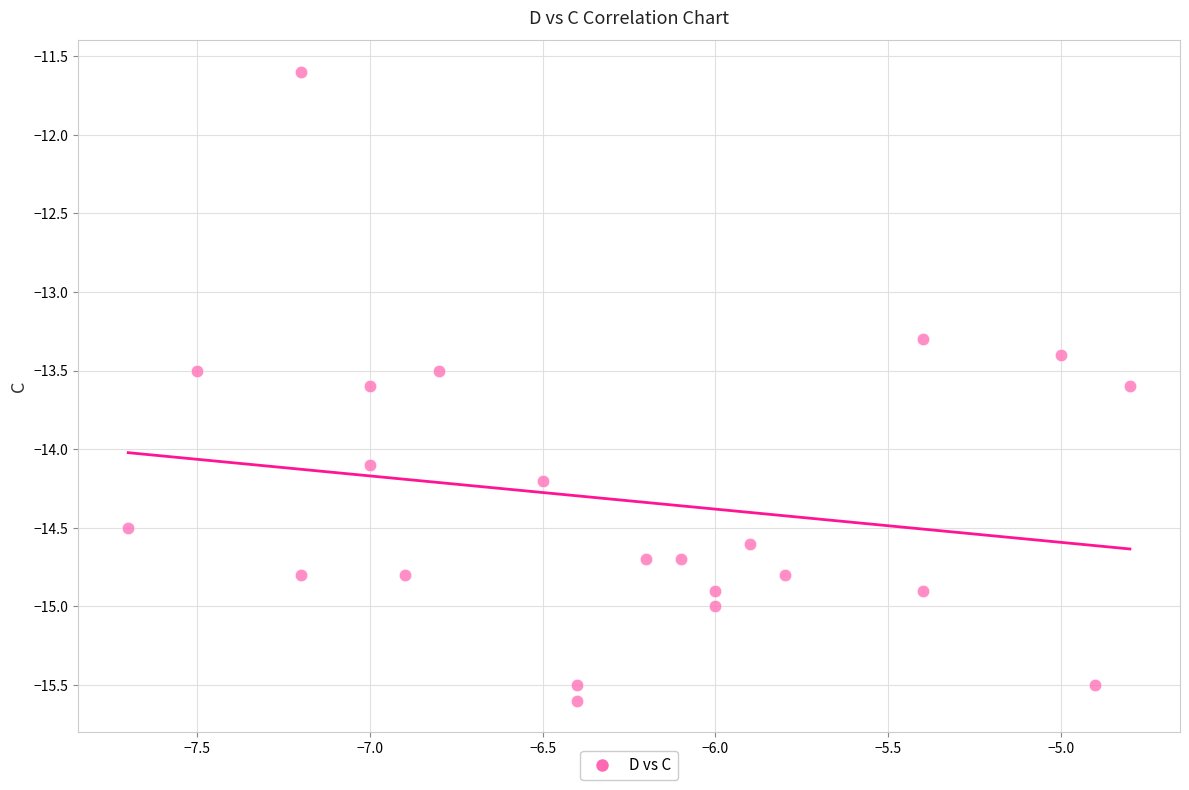

What is the range of X values (max minus min)?

2.9